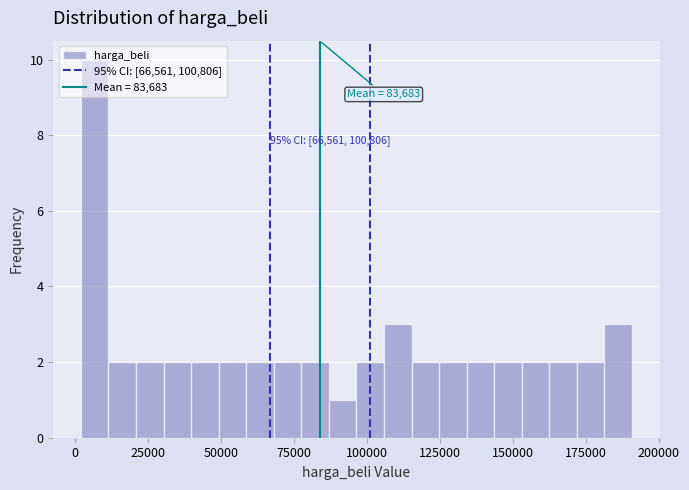

Read against the x-axis, roughly where is the centre of the tallest bar?

5000